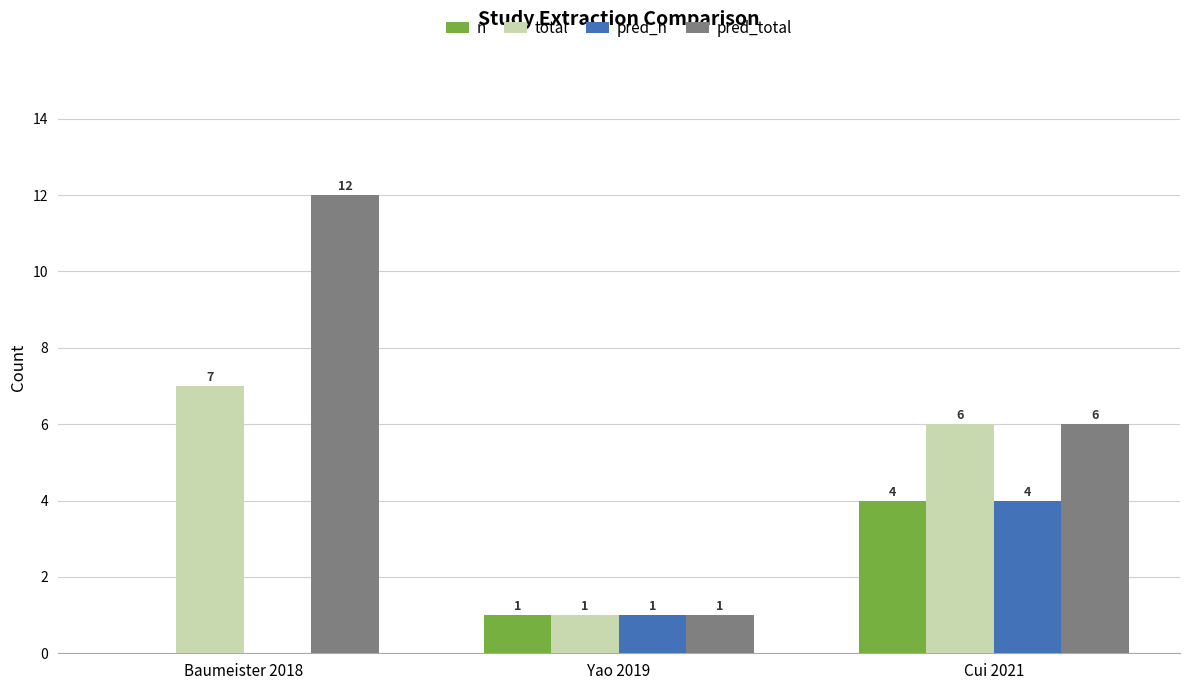

Are the bars horizontal?

No